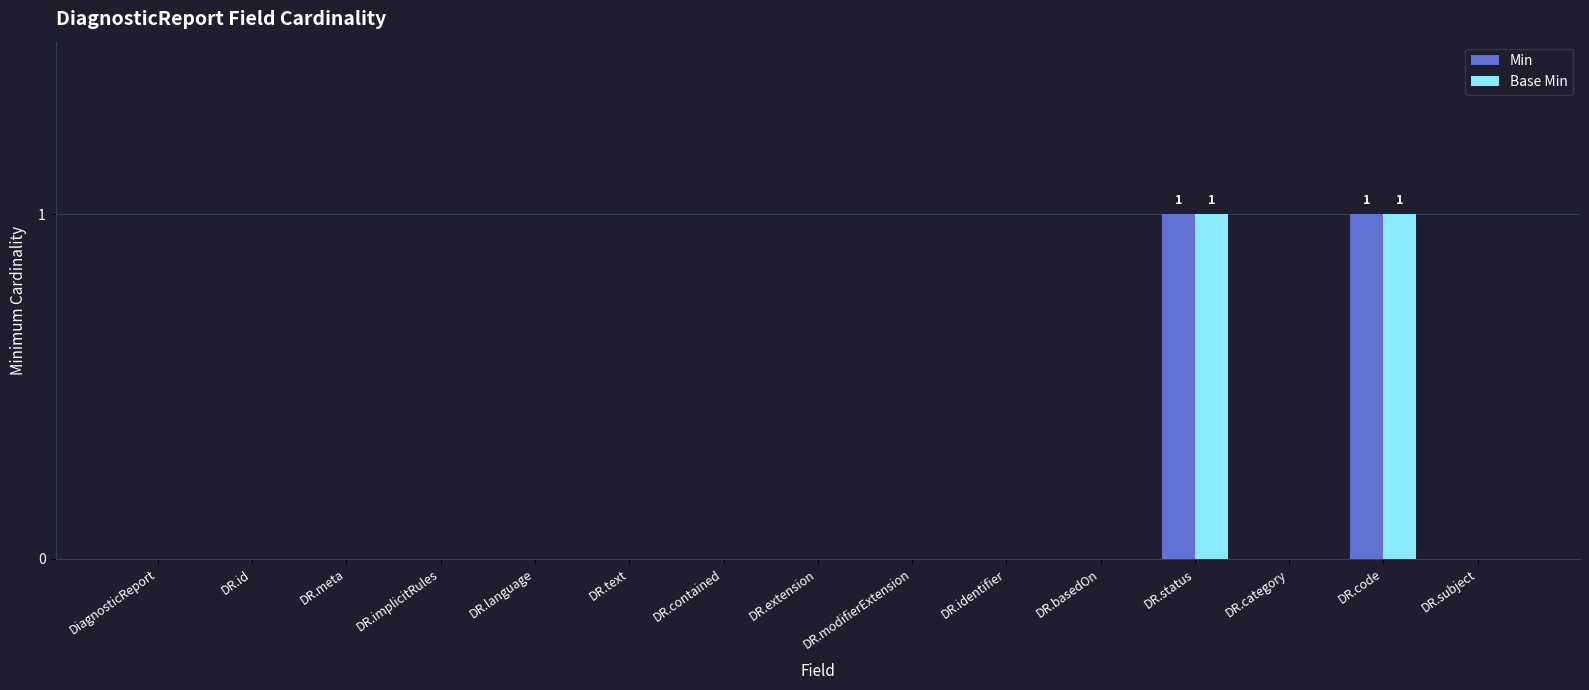

What is the approximate value of Base Min at DR.status?

1